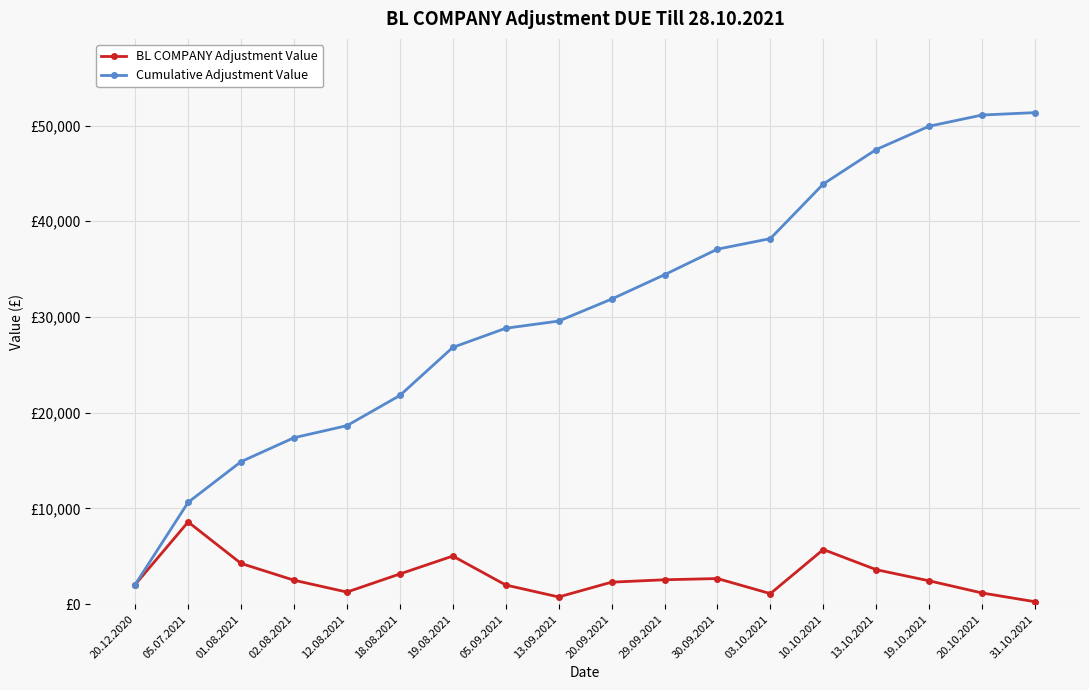

Rank the series by their maximum value, from highest to lowest.

Cumulative Adjustment Value, BL COMPANY Adjustment Value